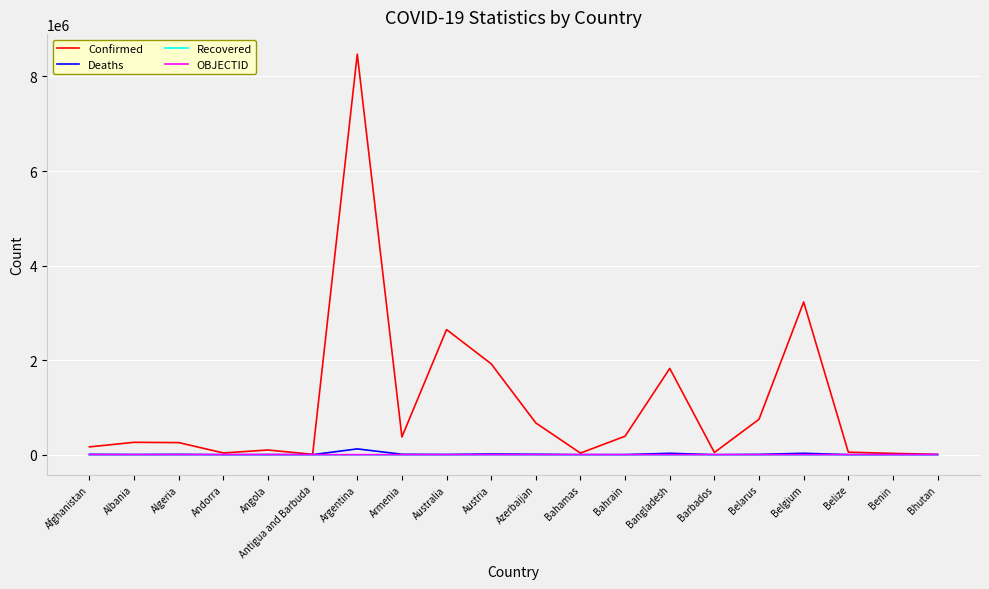

Which series has the largest total across all categories?

Confirmed